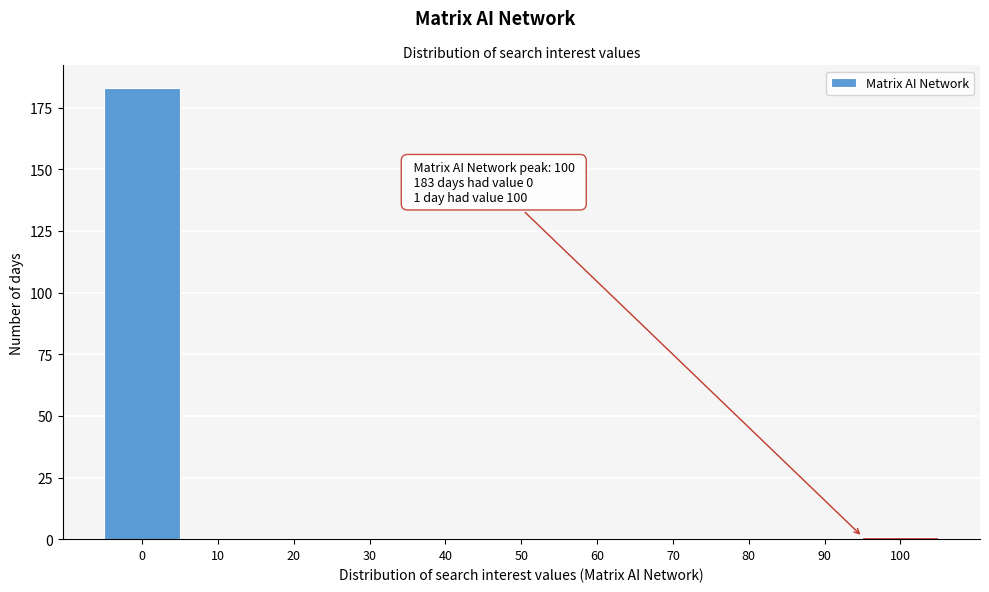

Reading left to right, transcribe all the data shown in this chart.

0=183	10=0	20=0	30=0	40=0	50=0	60=0	70=0	80=0	90=0	100=1